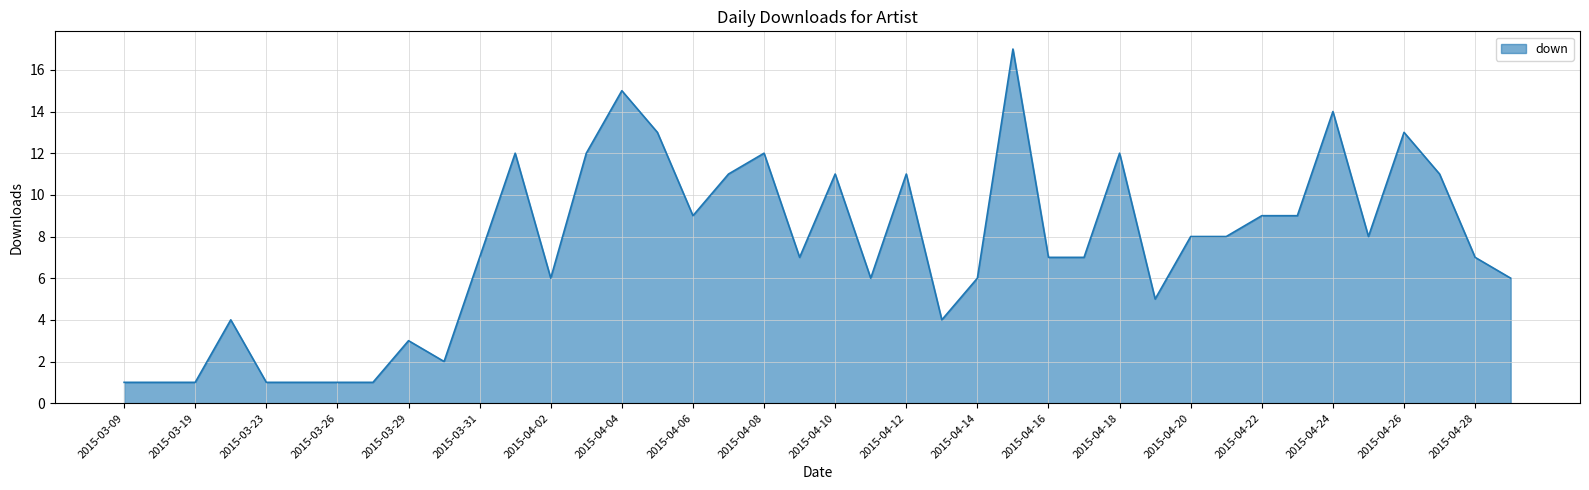

Reading right to left, what are all the values shown in this chart?

6	7	11	13	8	14	9	9	8	8	5	12	7	7	17	6	4	11	6	11	7	12	11	9	13	15	12	6	12	7	2	3	1	1	1	1	4	1	1	1